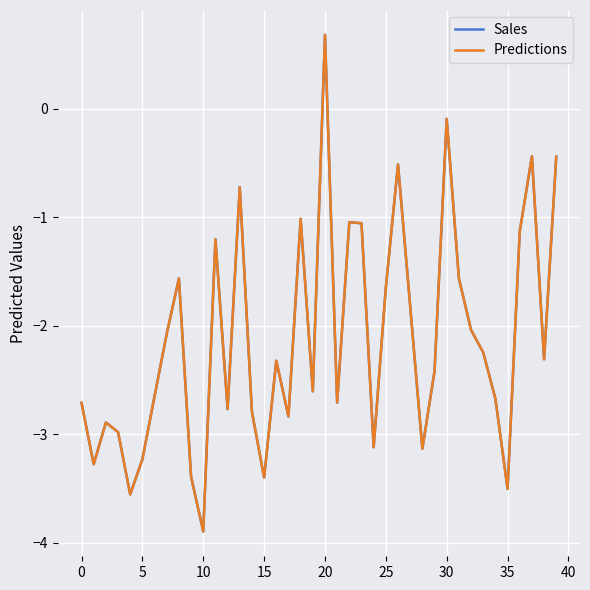

Which series has the widest spread of values?

Sales